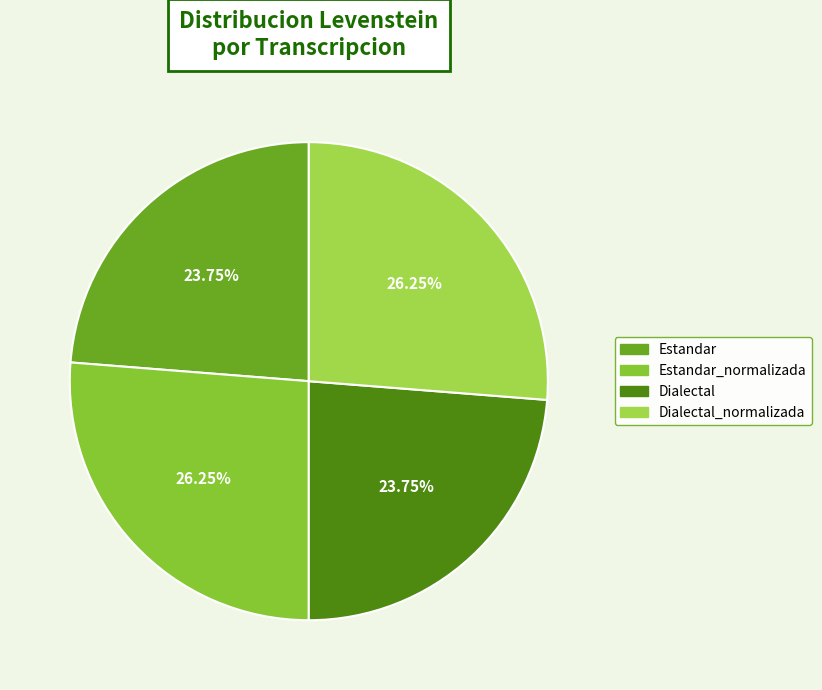

Combined, do Estandar_normalizada and Estandar account for over 50%?

No